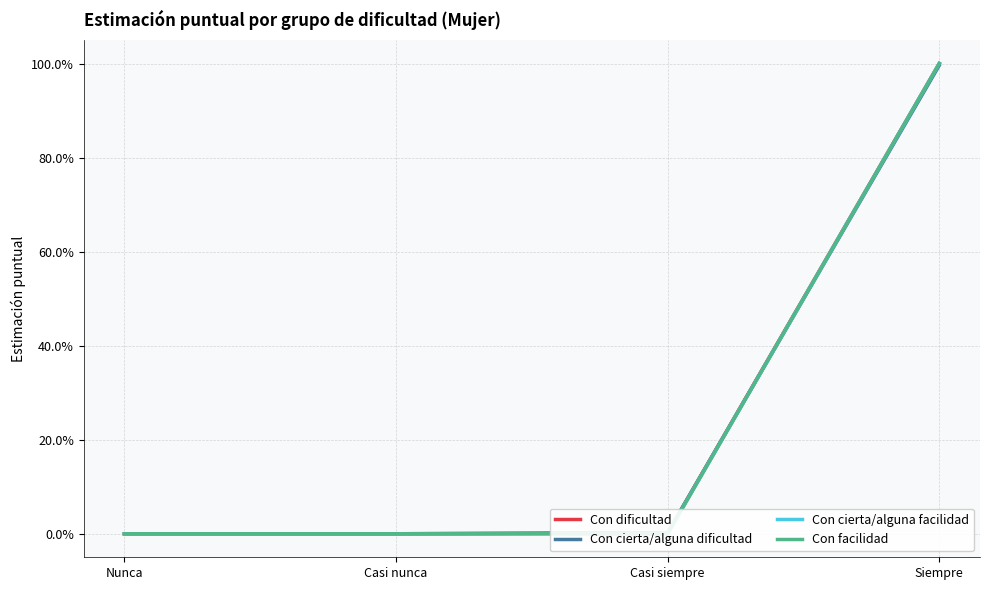

How many values in Con cierta/alguna facilidad are above zero?

1